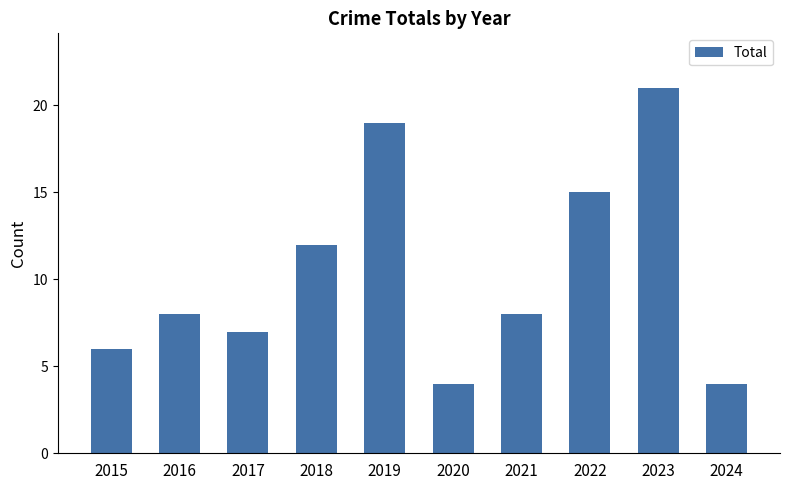

What is the difference between the maximum and minimum values?

17